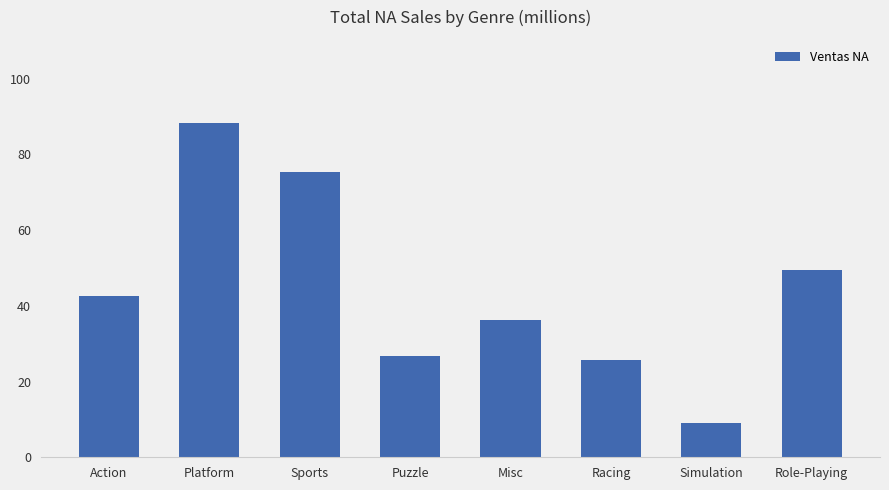

What is the label of the 3rd bar from the right?

Racing